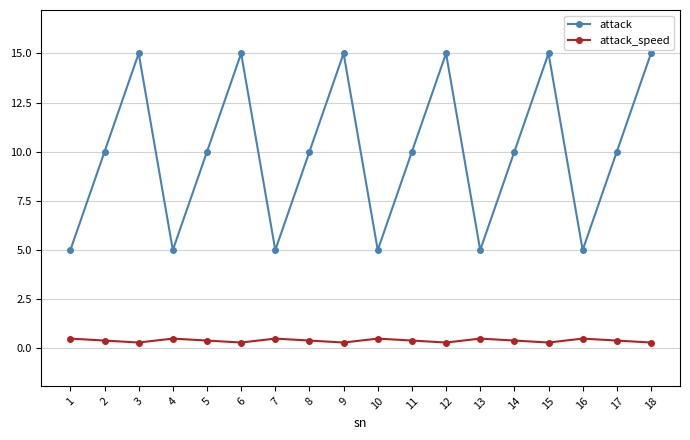

What is the difference between the maximum and minimum values in the attack series?

10.0